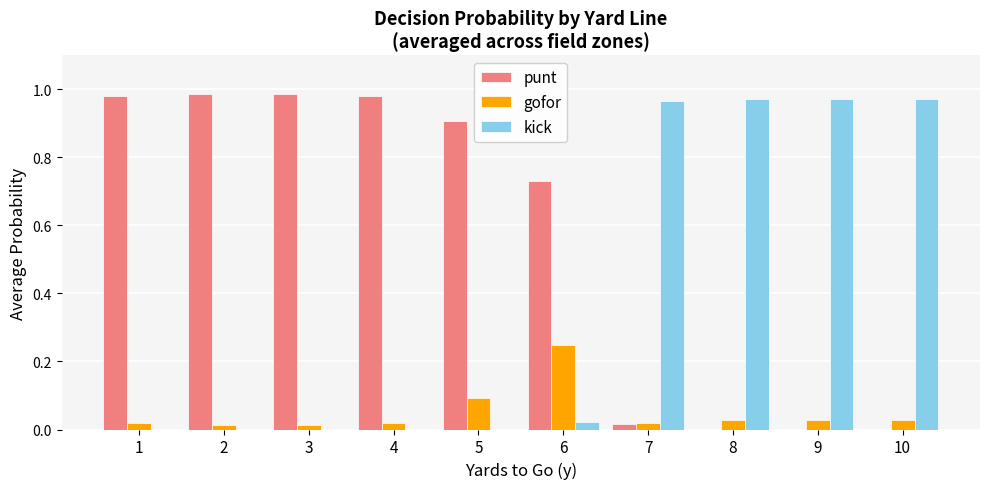

How many groups of bars are there?

10